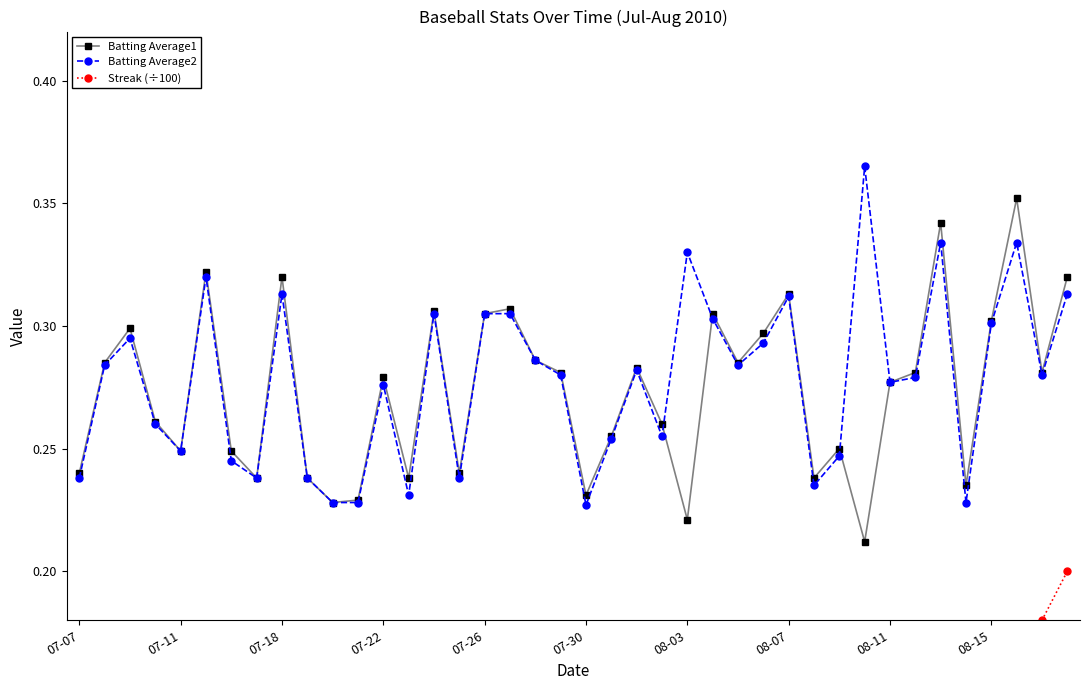

True or false: Batting Average1 has more than 1 points higher than both neighbors.

True